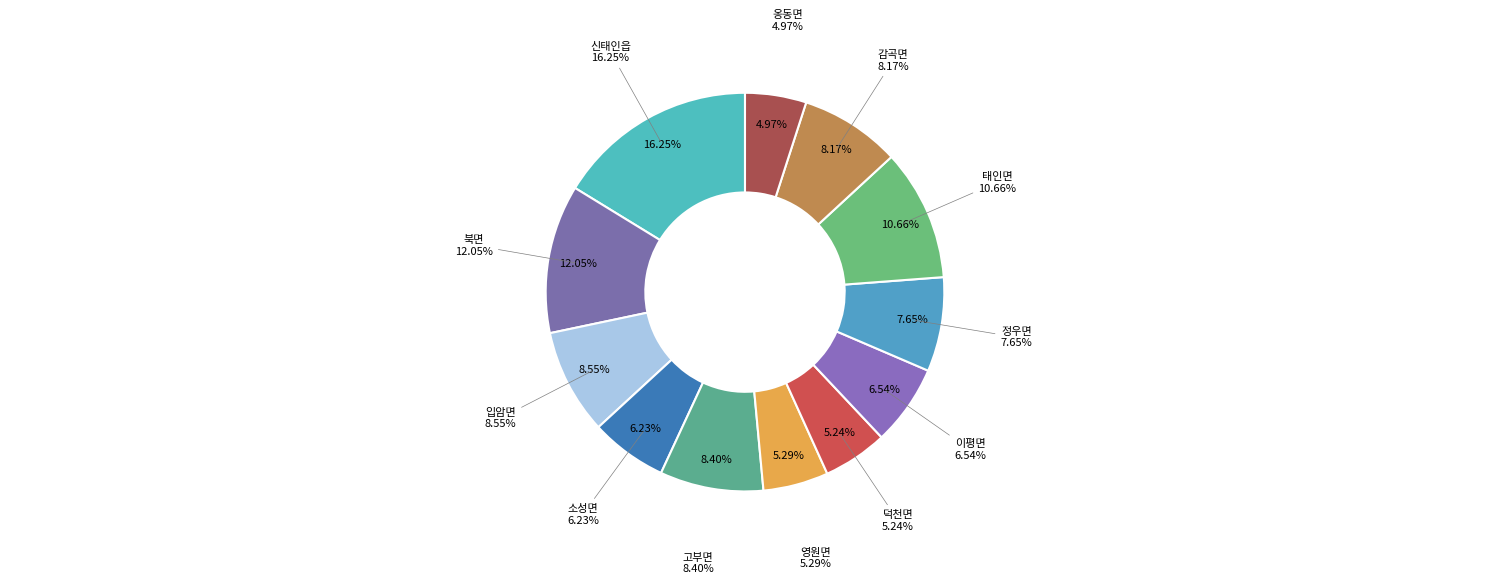

Does 영원면 represent more than half of the total?

No